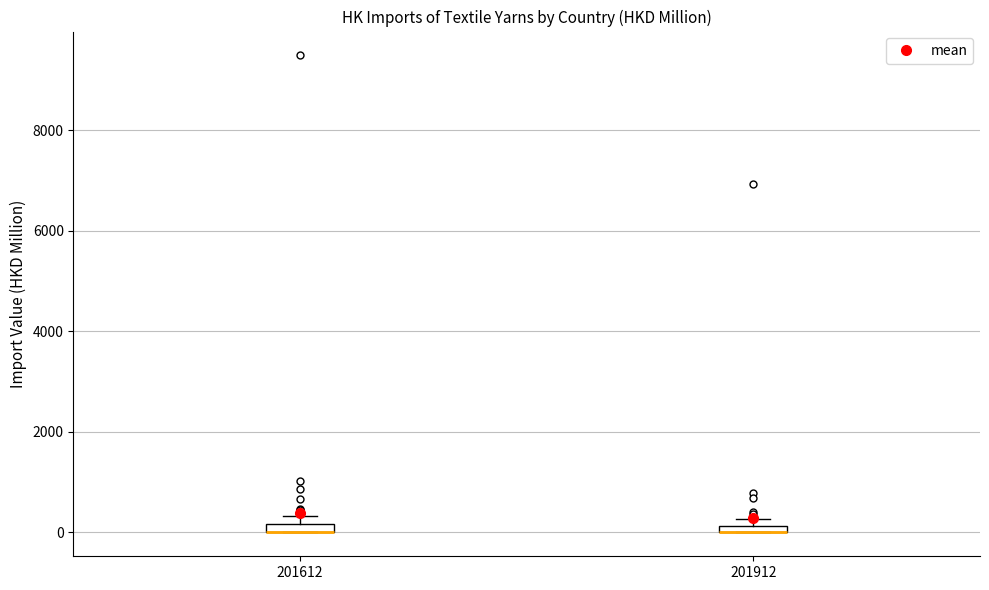

Where is the upper edge of the box at x = 201912 on the y-axis? The values are not printed on the chart, so give them approximately, as read against the axis.

200